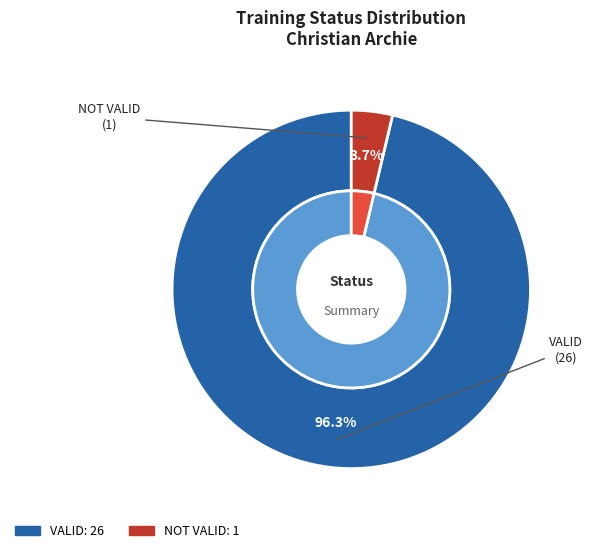

To the nearest percent, what is the difference between the largest and smallest slice percentages?

93%